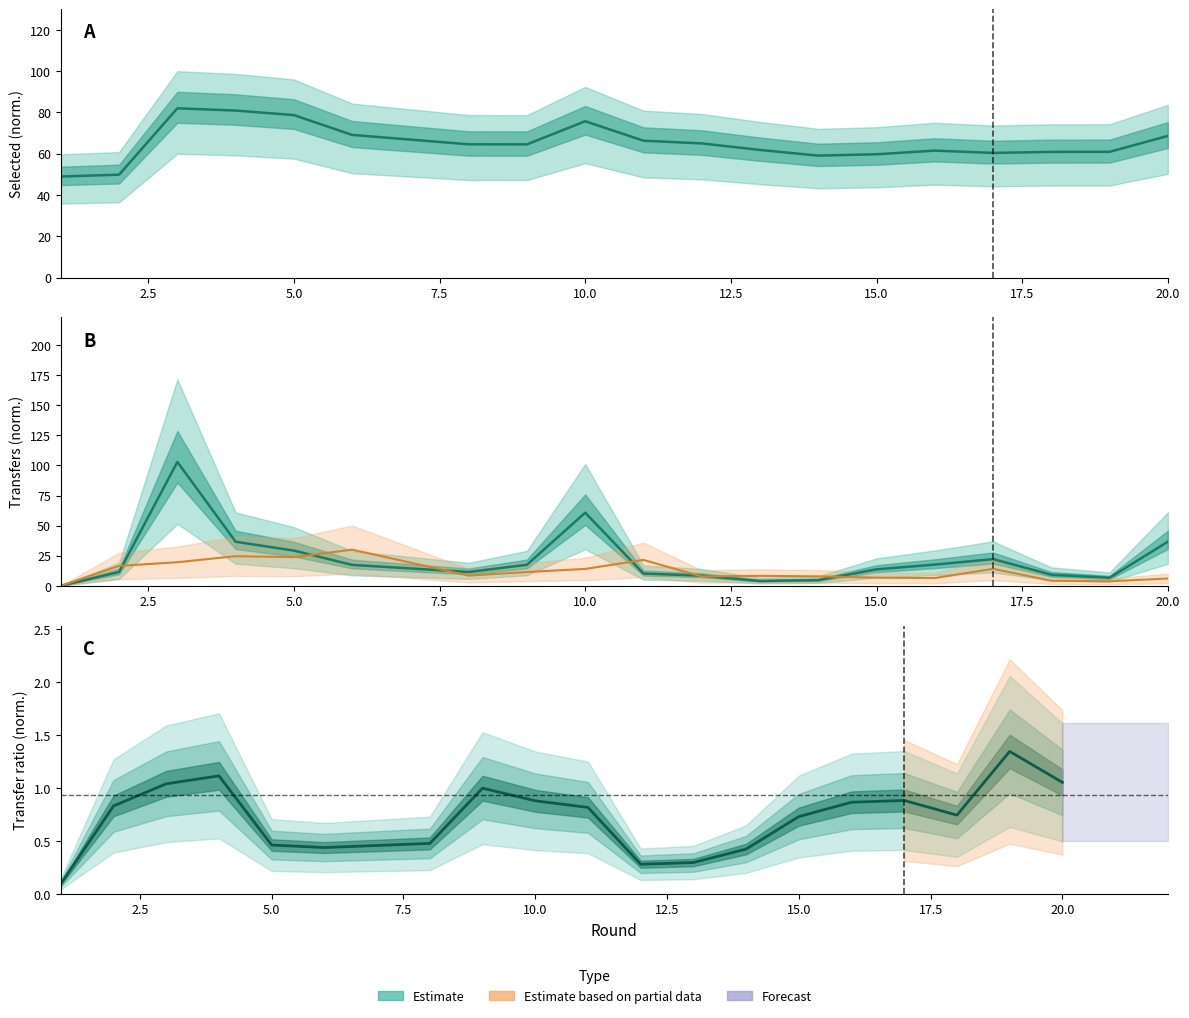

How many data points in selected are less than 64?

9